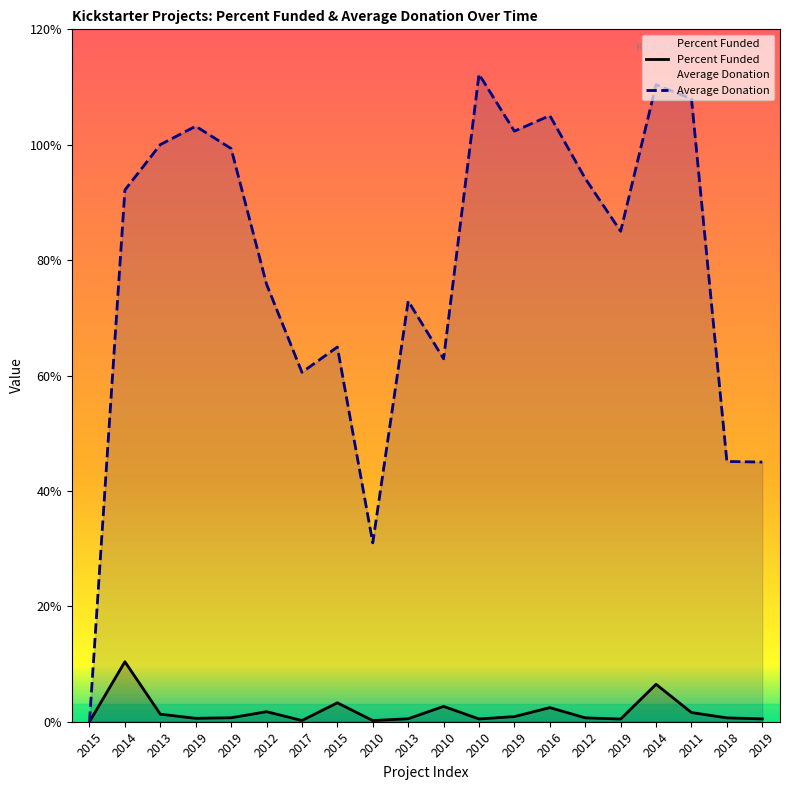

True or false: Average Donation and Percent Funded cross at least once.

False